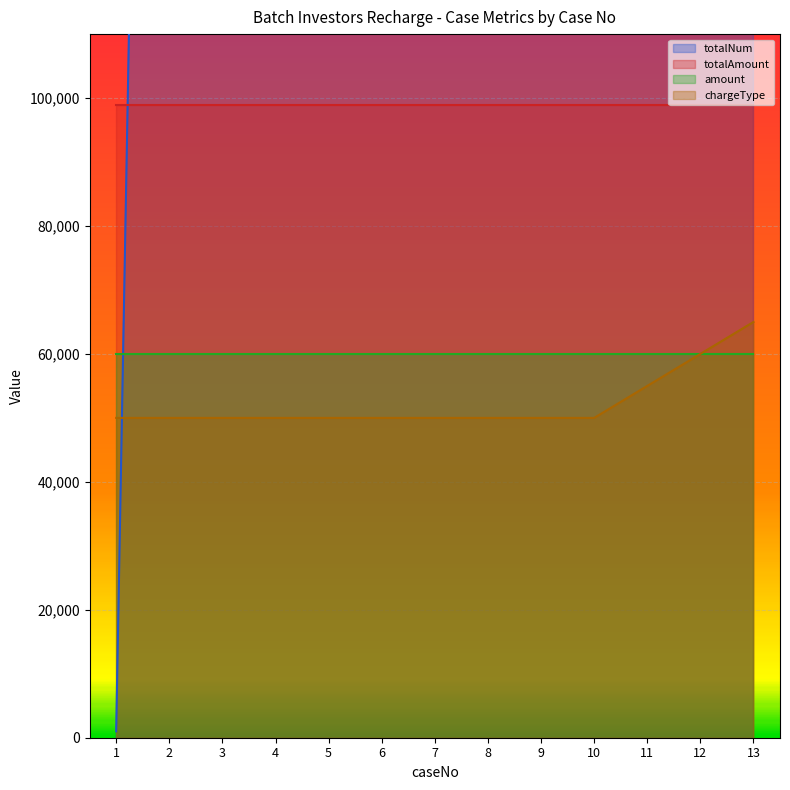

What value does the totalNum series have at 3, to the nearest 10?

456000